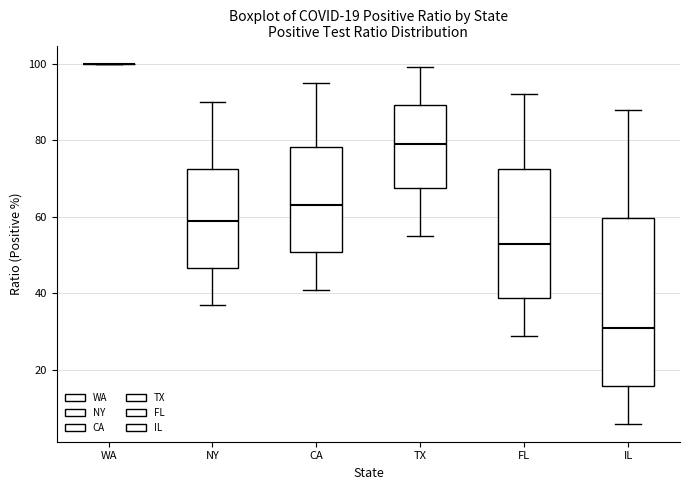

Comparing the boxes themselves (not the whiskers), which one is the tallest?

IL